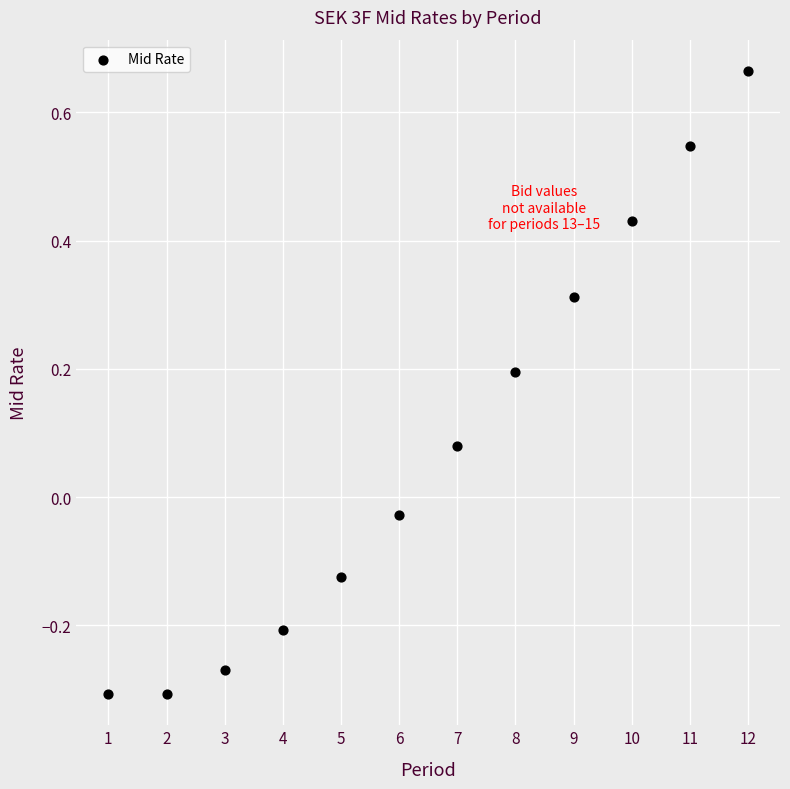

What is the average X value?

6.5